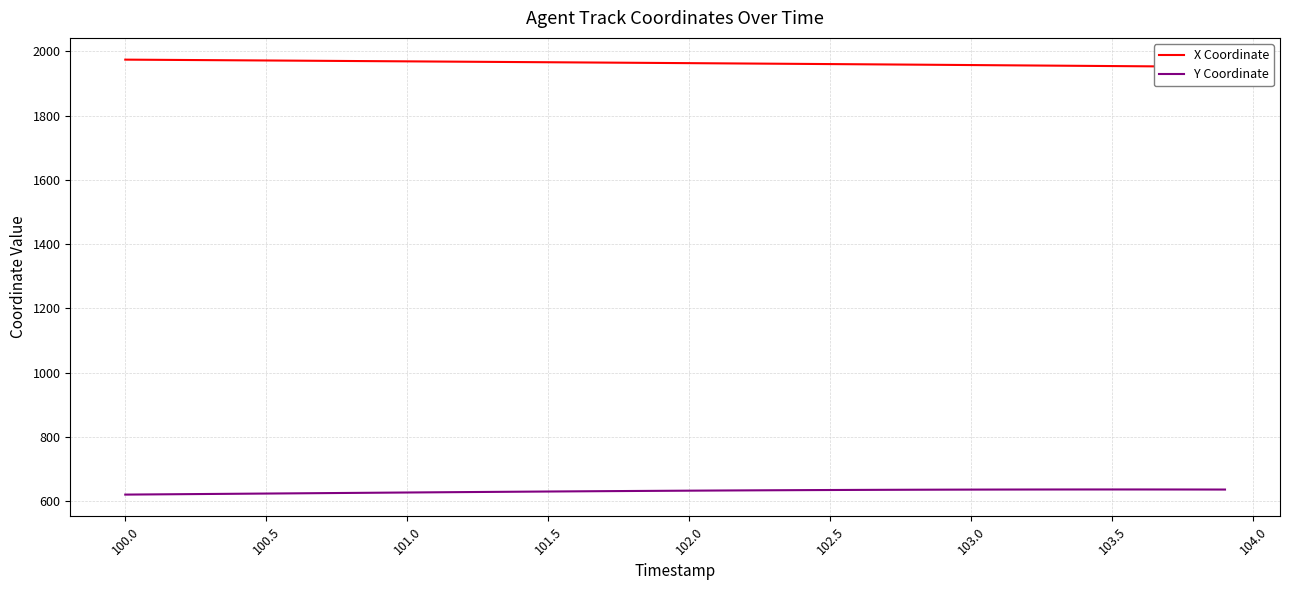

What is the minimum value for Y Coordinate?

620.2